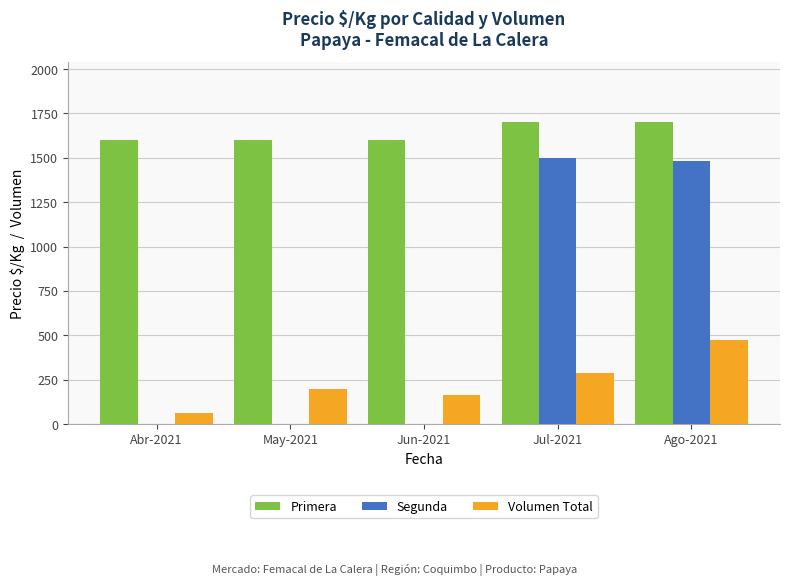

What is the maximum value for Segunda?

1500